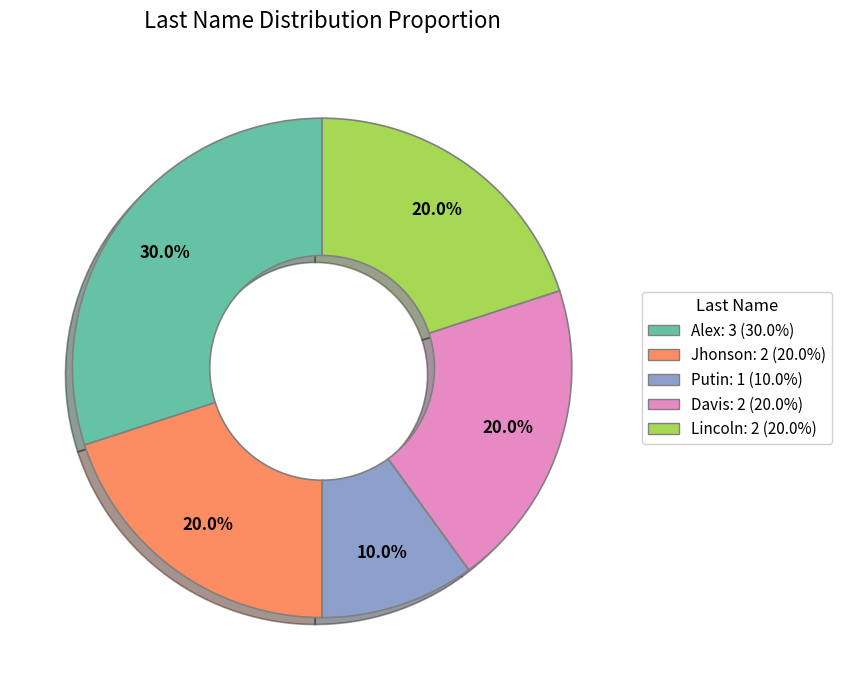

What is the ratio of the value at Jhonson: 2 (20.0%) to the value at Putin: 1 (10.0%)?

2.0